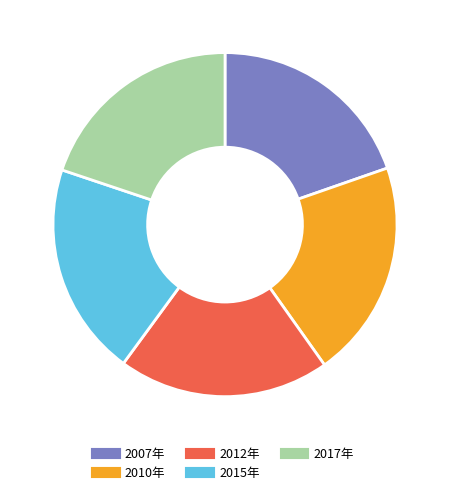

What percentage is the 2007年 slice, to the nearest percent?

20%